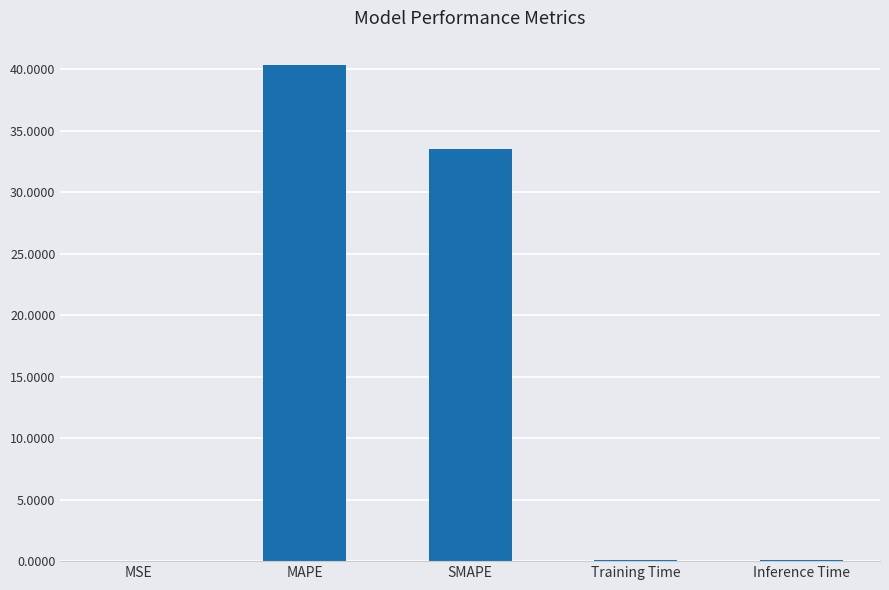

The value at SMAPE is 56.2. True or false?

False